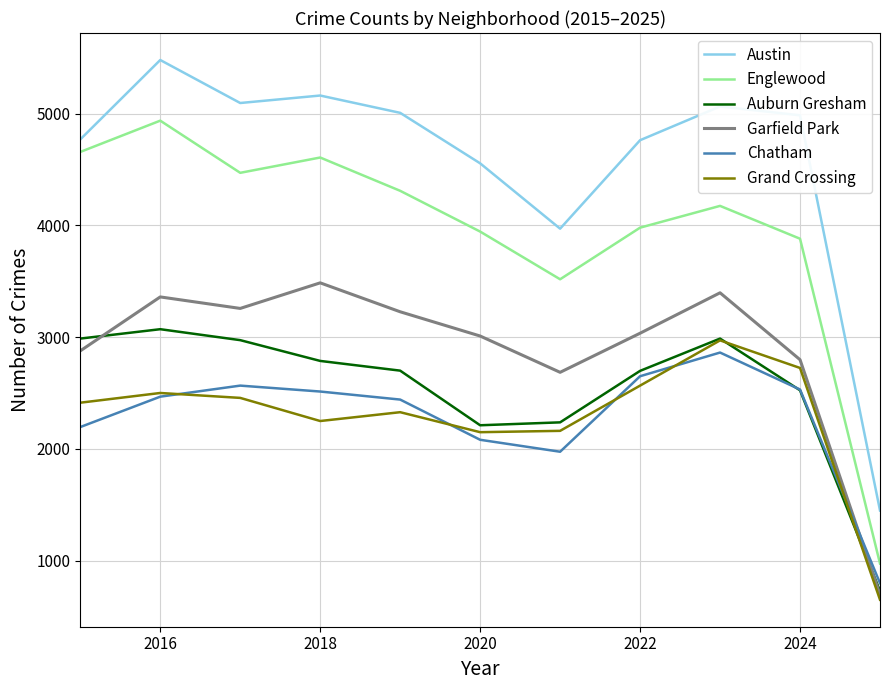

What is the highest value of the Auburn Gresham series?

3071